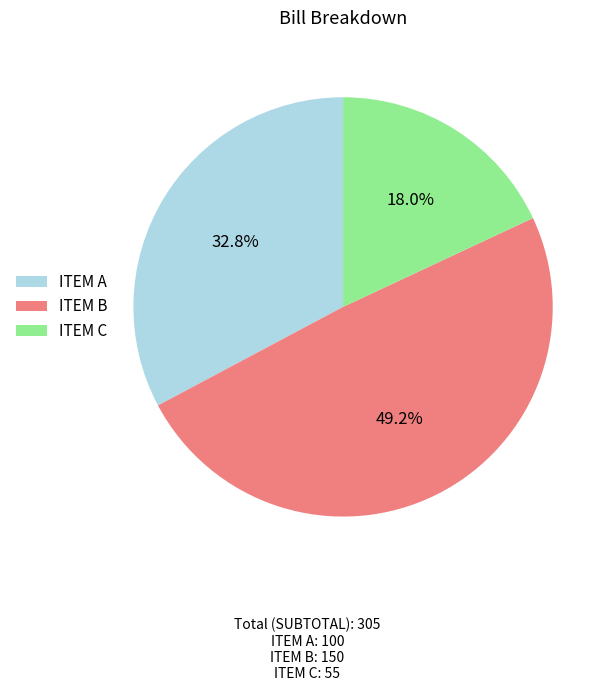

Which slice is the smallest?

ITEM C